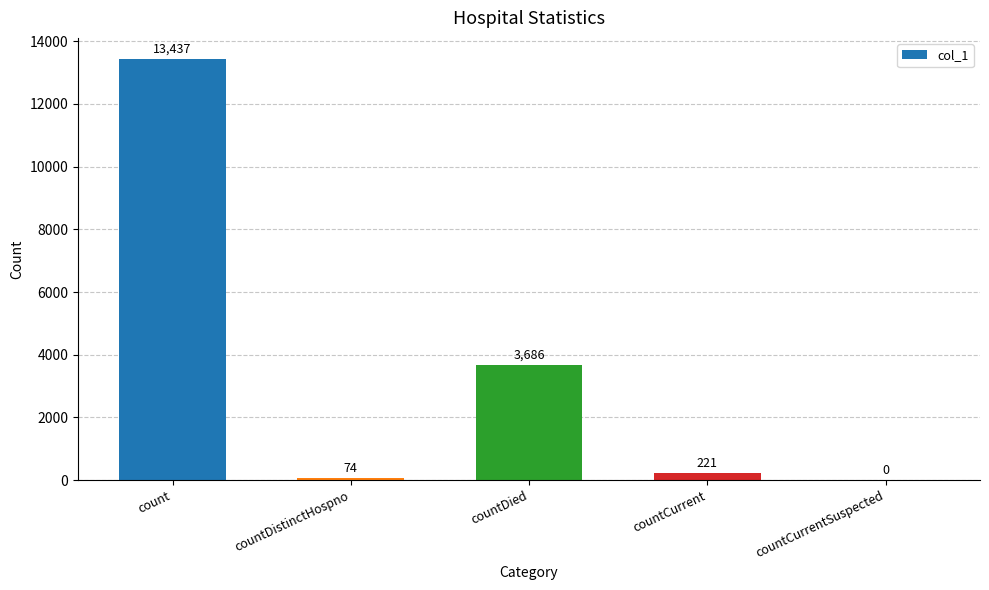

Between countCurrentSuspected and countCurrent, which is larger?

countCurrent